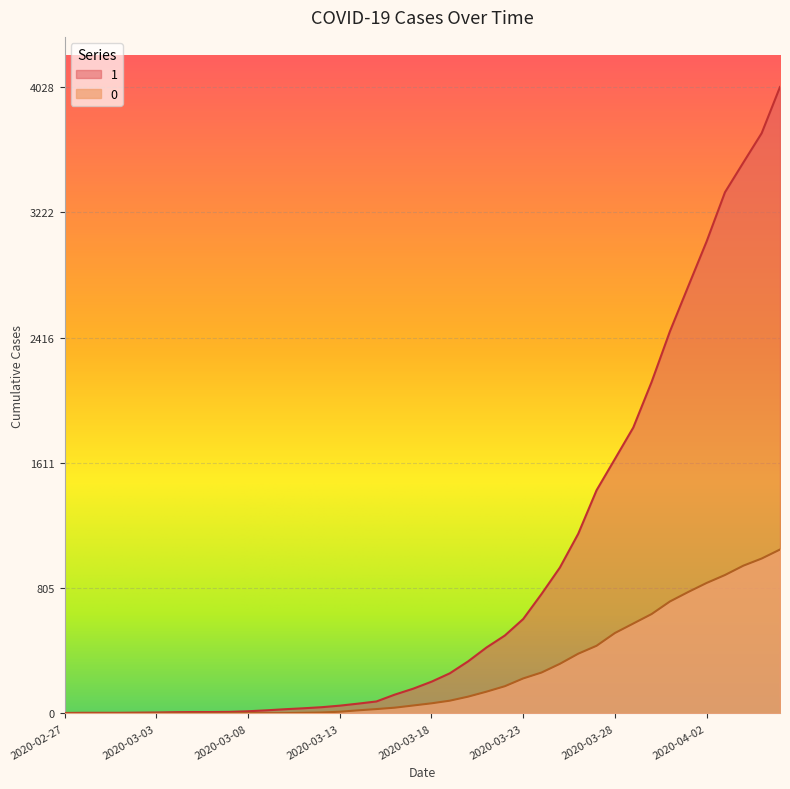

True or false: 1 and 0 intersect in this chart.

False